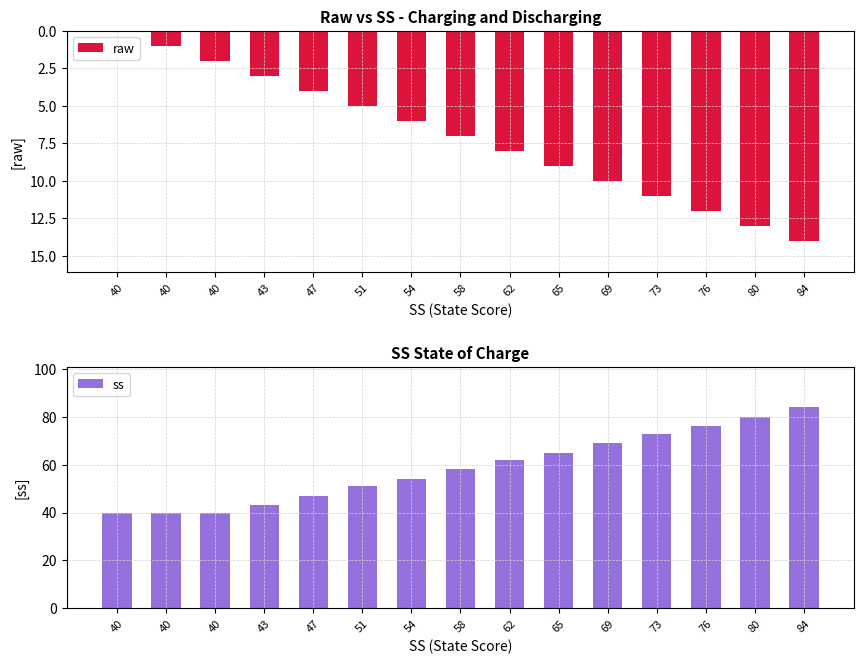

The raw series shows 3 at 43. True or false?

True